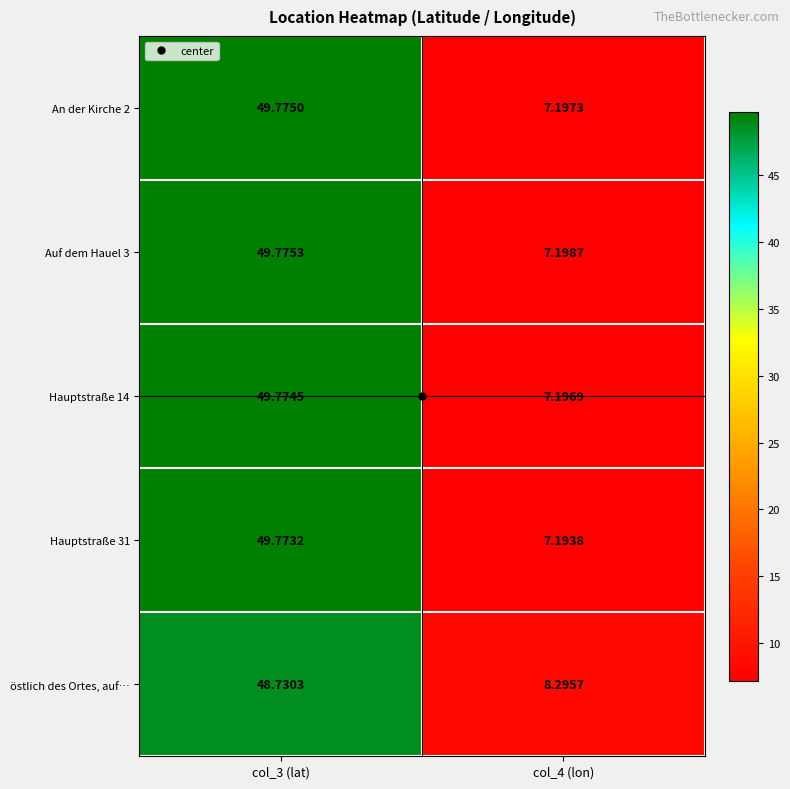

Which series has the largest total across all categories?

östlich des Ortes, auf…